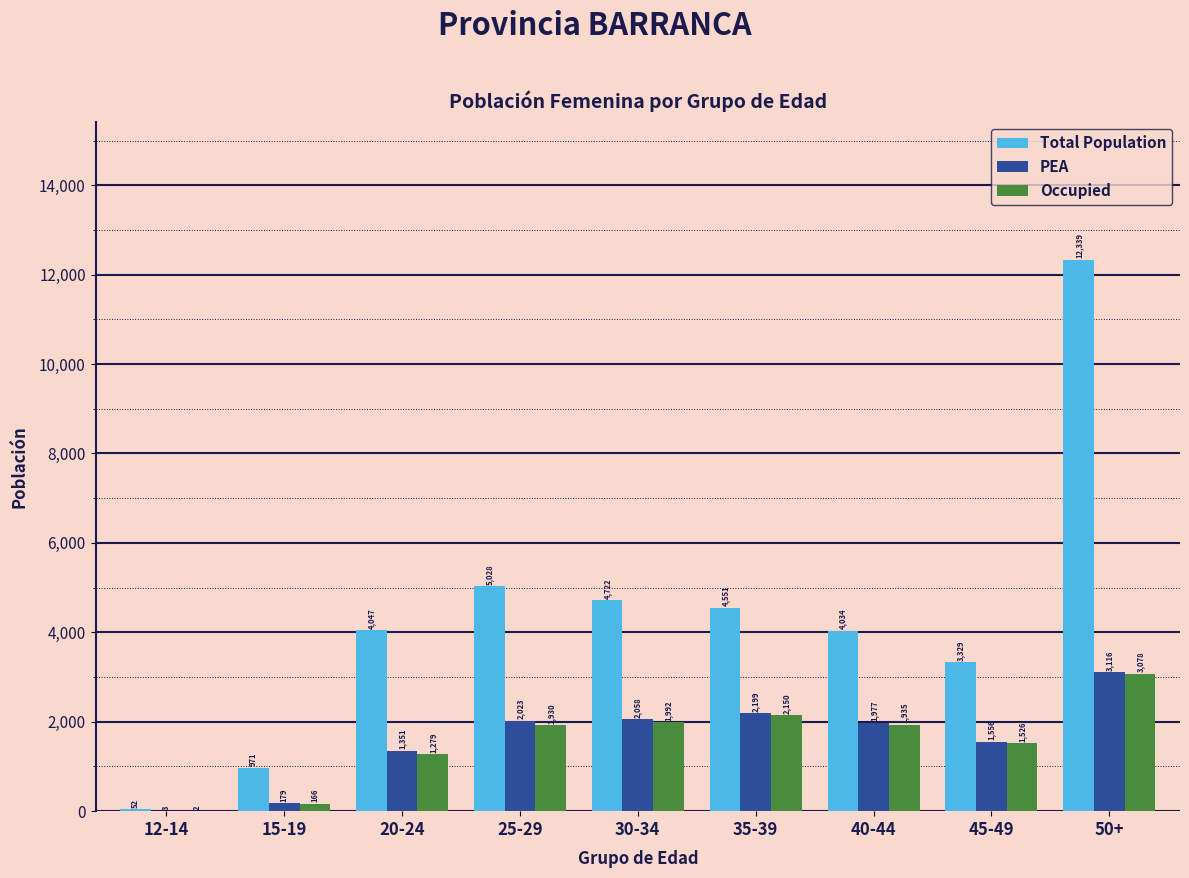

Reading left to right, list all the values displayed in this chart.

Total Population: 12-14=52	15-19=971	20-24=4047	25-29=5028	30-34=4722	35-39=4551	40-44=4034	45-49=3329	50+=12339
PEA: 12-14=3	15-19=179	20-24=1351	25-29=2023	30-34=2058	35-39=2199	40-44=1977	45-49=1556	50+=3116
Occupied: 12-14=2	15-19=166	20-24=1279	25-29=1930	30-34=1992	35-39=2150	40-44=1935	45-49=1526	50+=3078